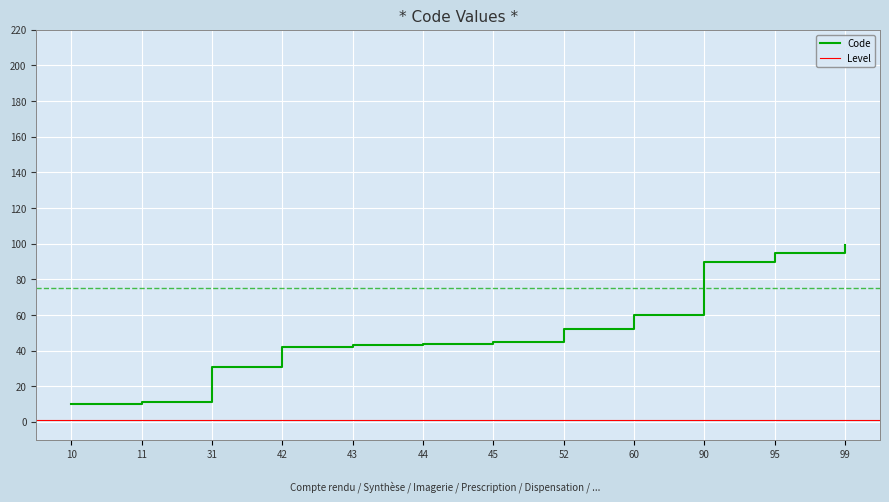

What is the ratio of the value at 43 to the value at 45?

1.0